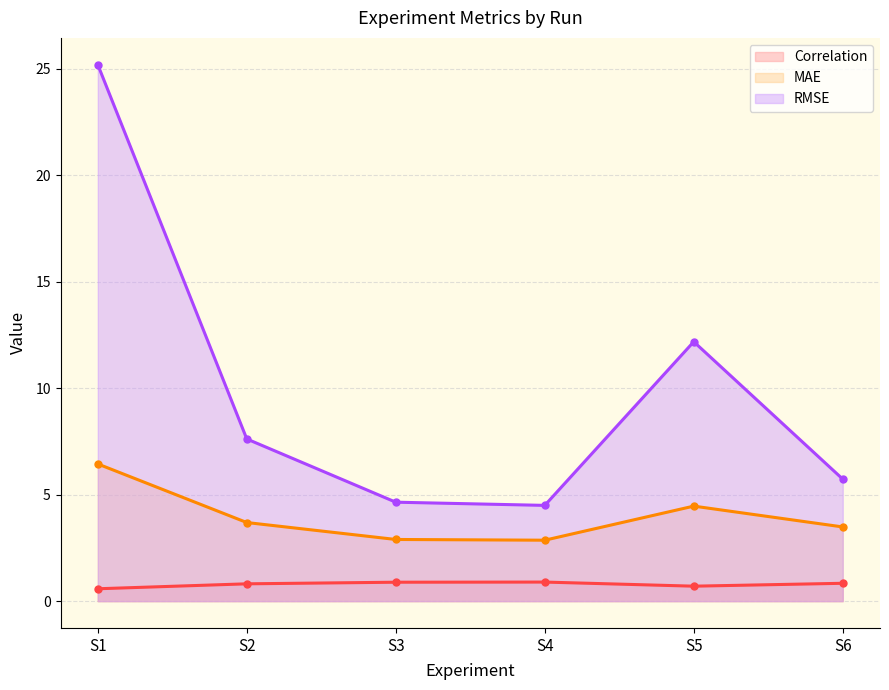

Reading left to right, extract all data points from this chart.

Correlation: 0.6	0.8	0.9	0.9	0.7	0.8
MAE: 6.4	3.7	2.9	2.9	4.5	3.5
RMSE: 25.2	7.6	4.6	4.5	12.2	5.7